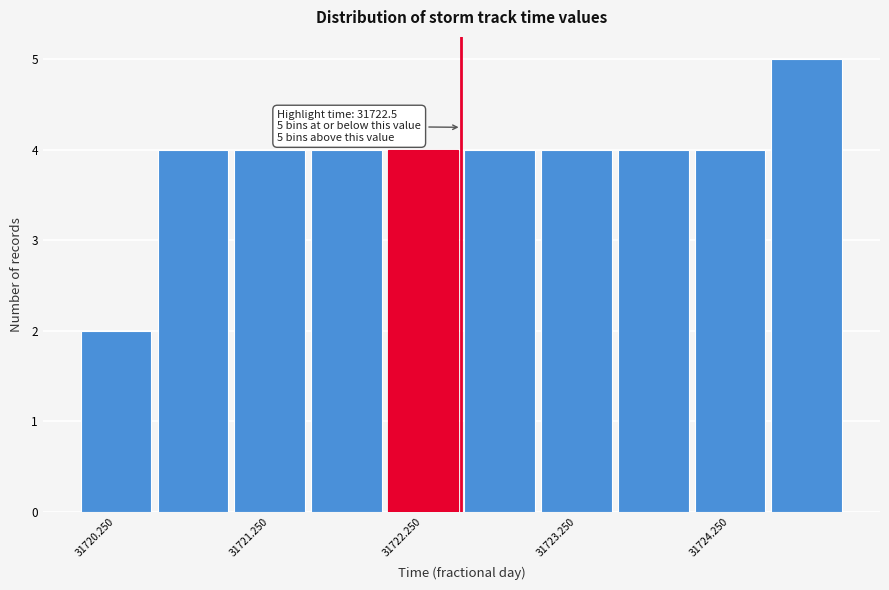

Over which range of the x-axis is the bar tallest?

31724.5 to 31725.0